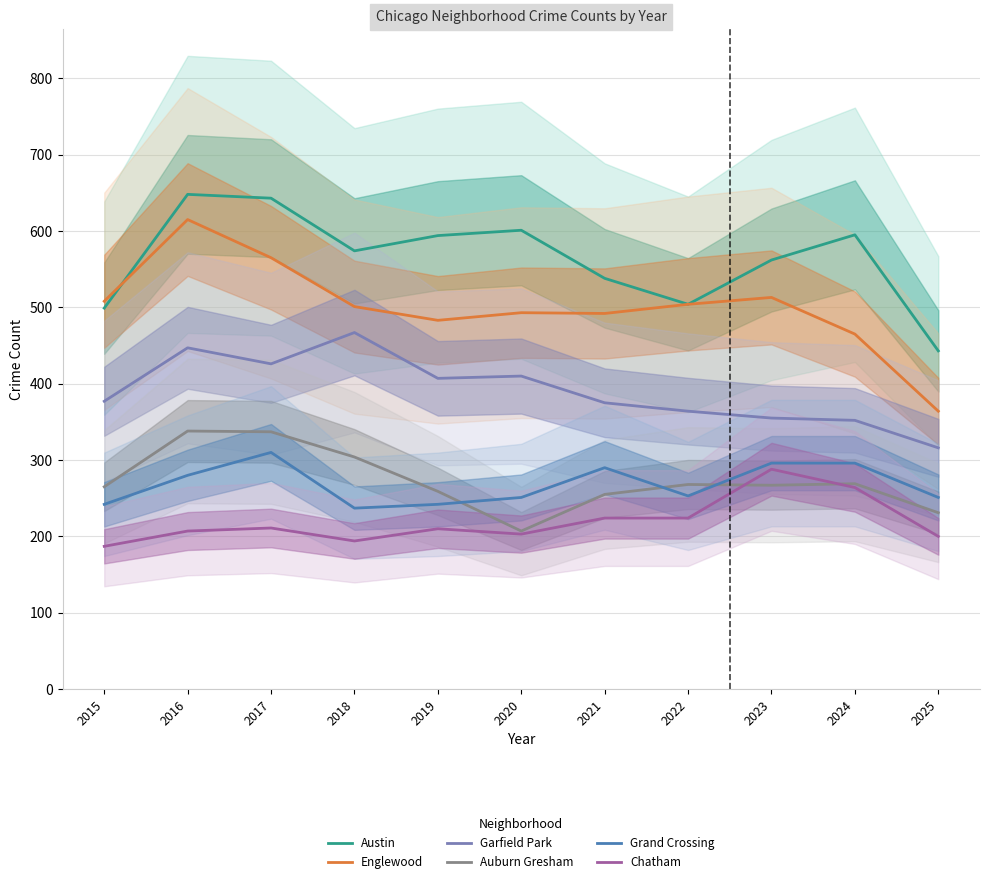

At which category does Garfield Park reach its first local peak?

2016